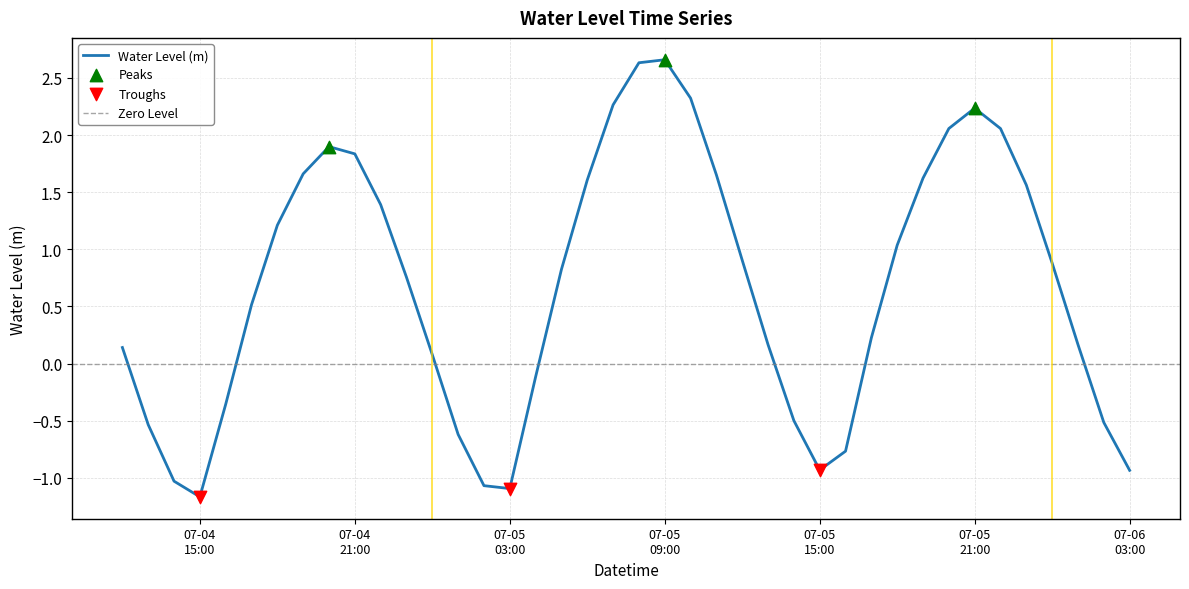

Between 2023-07-04 20:00:00 and 2023-07-05 11:00:00, which is larger?

2023-07-04 20:00:00